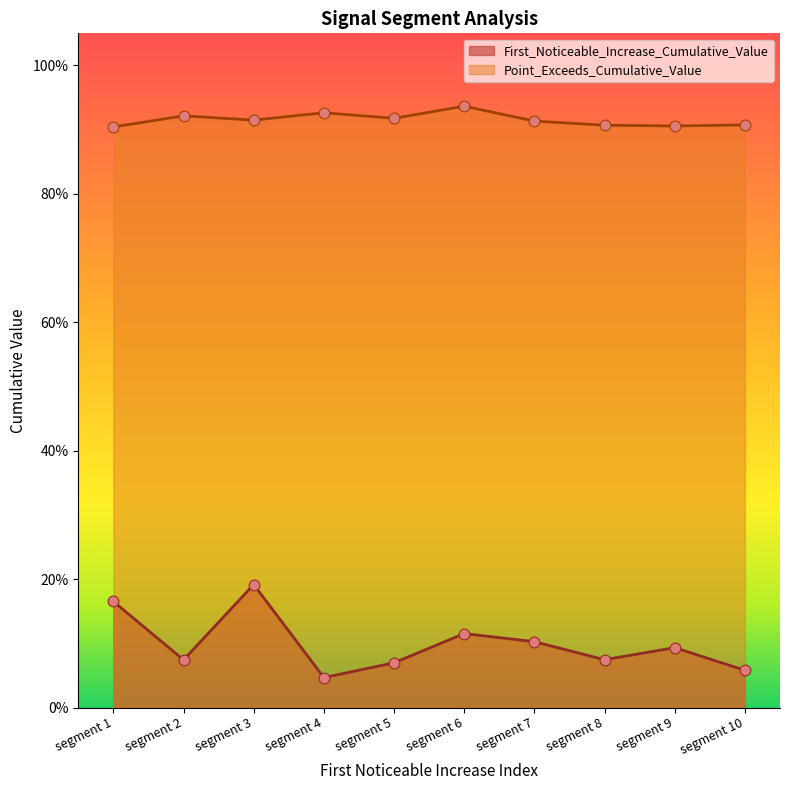

Is the value of First_Noticeable_Increase_Cumulative_Value at segment 8 greater than the value of Point_Exceeds_Cumulative_Value at segment 4?

No